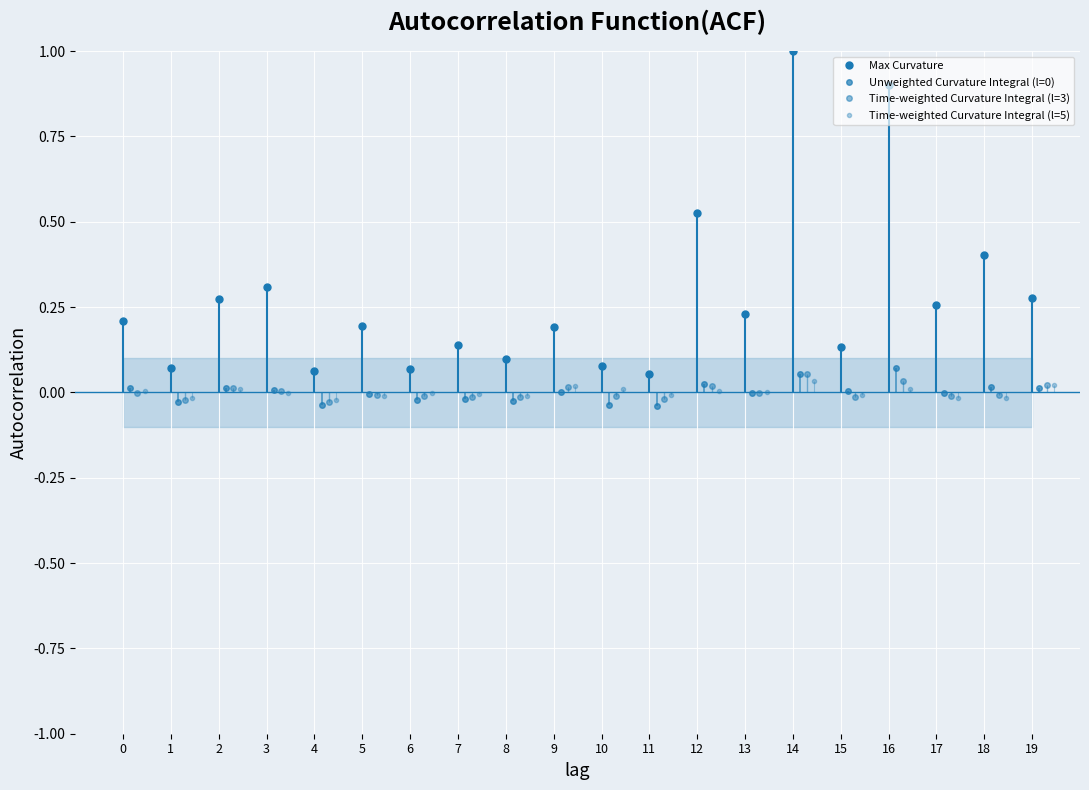

What is the sum of the Max Curvature values at 14 and 7?

1.1